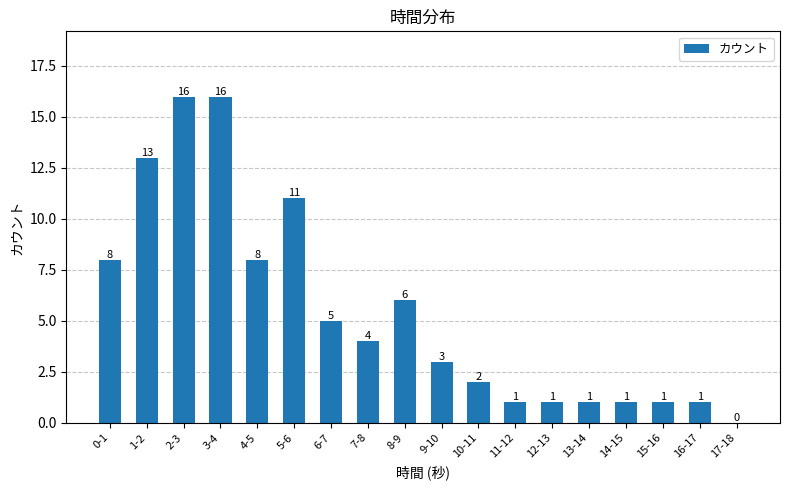

Reading left to right, transcribe all the data shown in this chart.

8	13	16	16	8	11	5	4	6	3	2	1	1	1	1	1	1	0